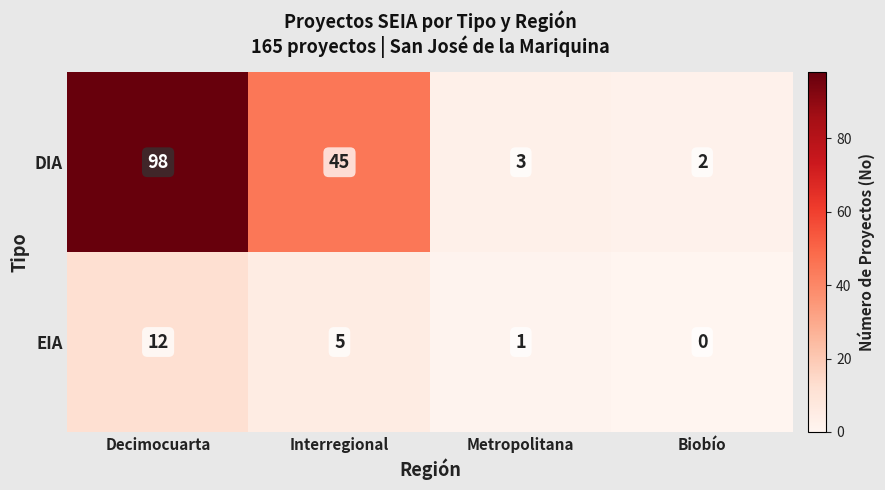

Reading left to right, extract all data points from this chart.

DIA: Decimocuarta=98	Interregional=45	Metropolitana=3	Biobío=2
EIA: Decimocuarta=12	Interregional=5	Metropolitana=1	Biobío=0